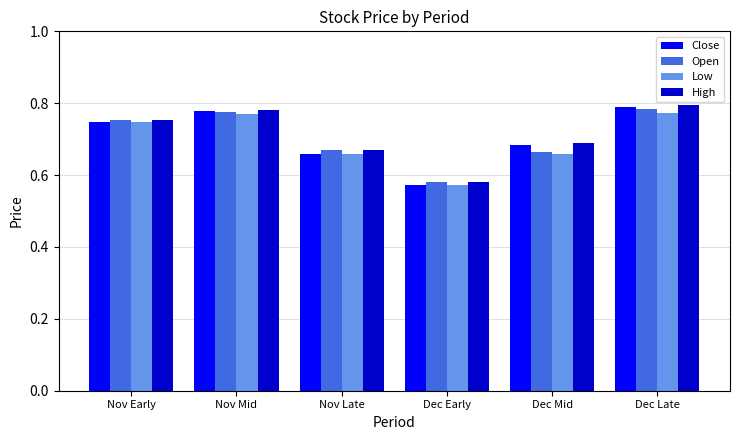

What is the total value across all series at Dec Mid?

2.7